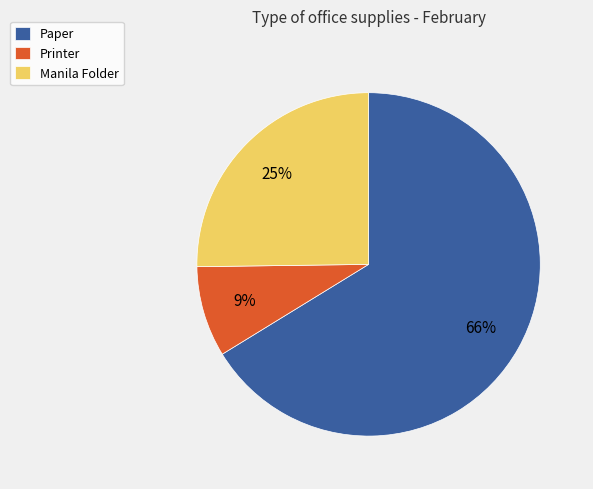

Approximately how many times larger is the value at Manila Folder compared to Paper?

0.4